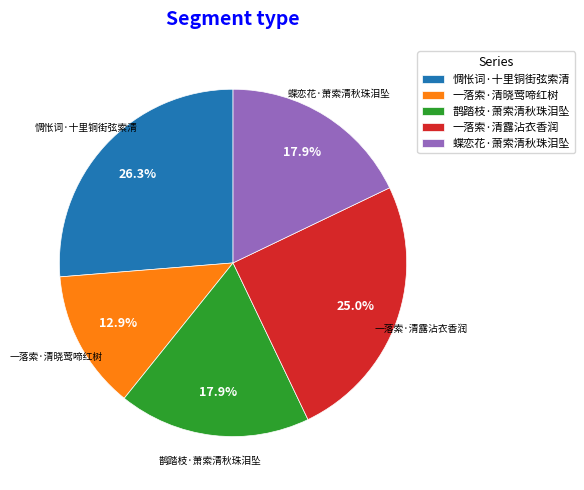

Is there any slice that represents more than half of the pie?

No